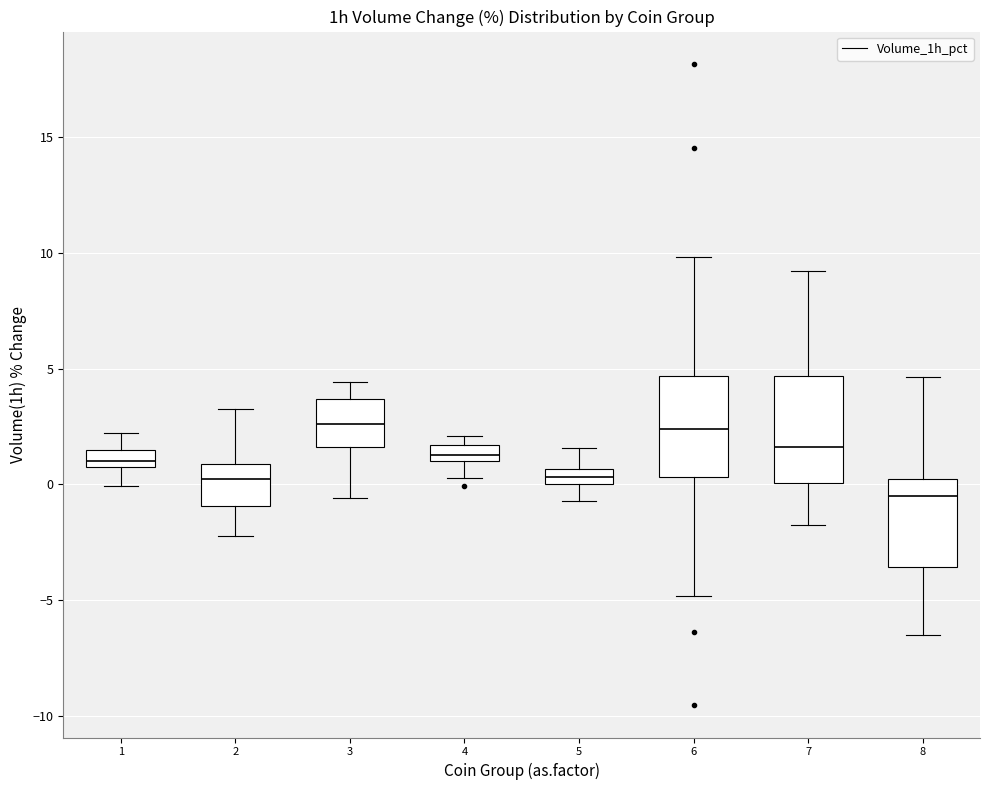

Where does the upper whisker of the box at x = 2 end on the y-axis? The values are not printed on the chart, so give them approximately, as read against the axis.

3.0